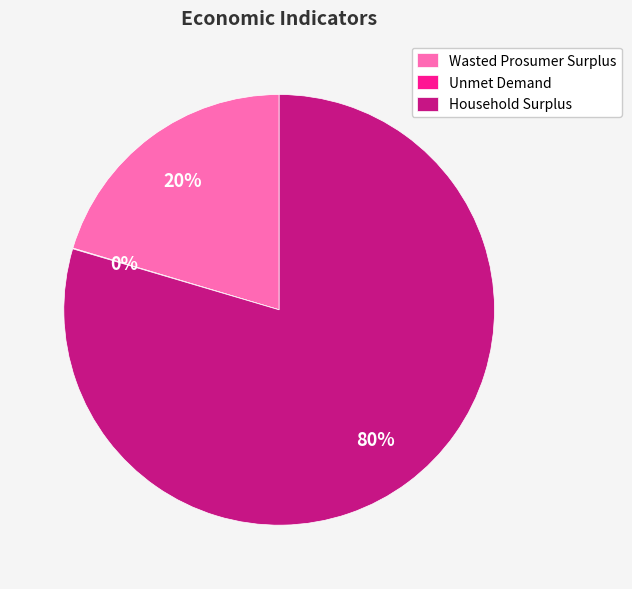

To the nearest percent, what is the difference between the largest and smallest slice percentages?

80%